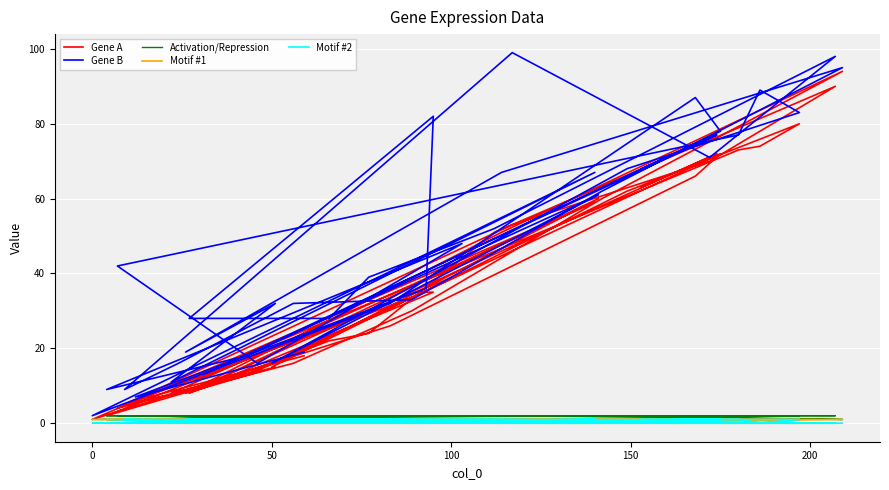

What is the lowest value of the Activation/Repression series?

1